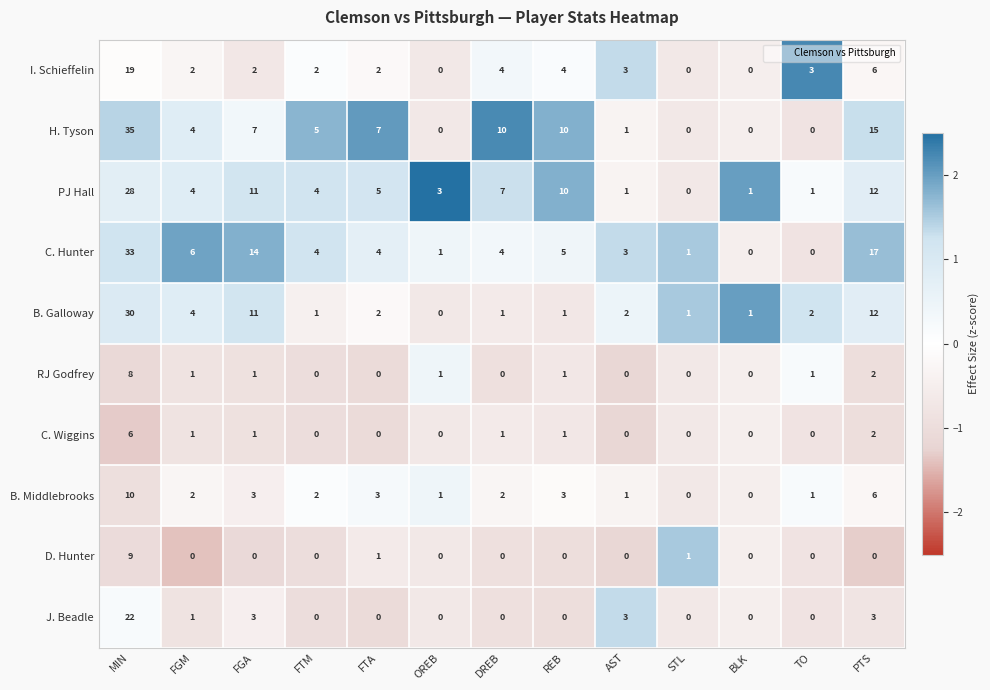

Which label corresponds to the largest value in the chart?

MIN